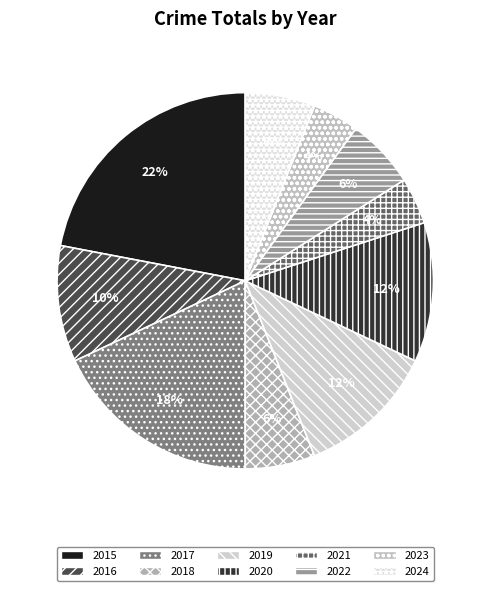

To the nearest percent, what portion does 2022 represent?

6%